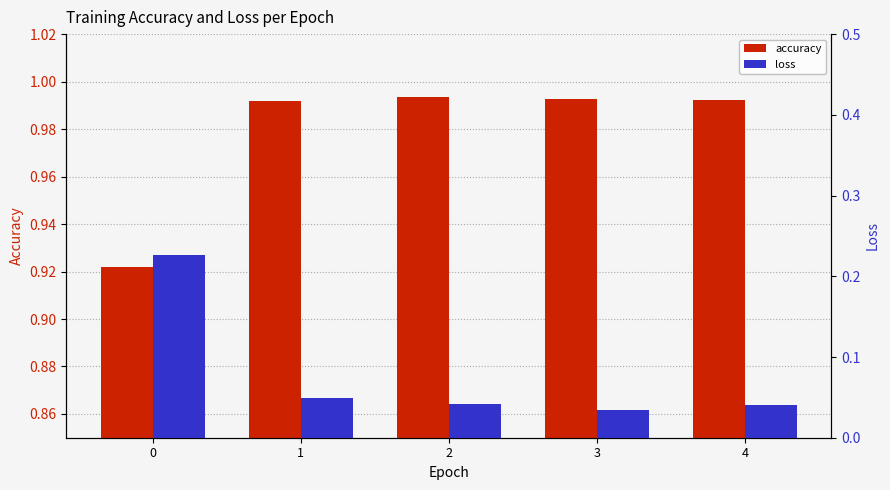

Reading left to right, extract all data points from this chart.

accuracy: 0.9	1.0	1.0	1.0	1.0
loss: 0.2	0.0	0.0	0.0	0.0